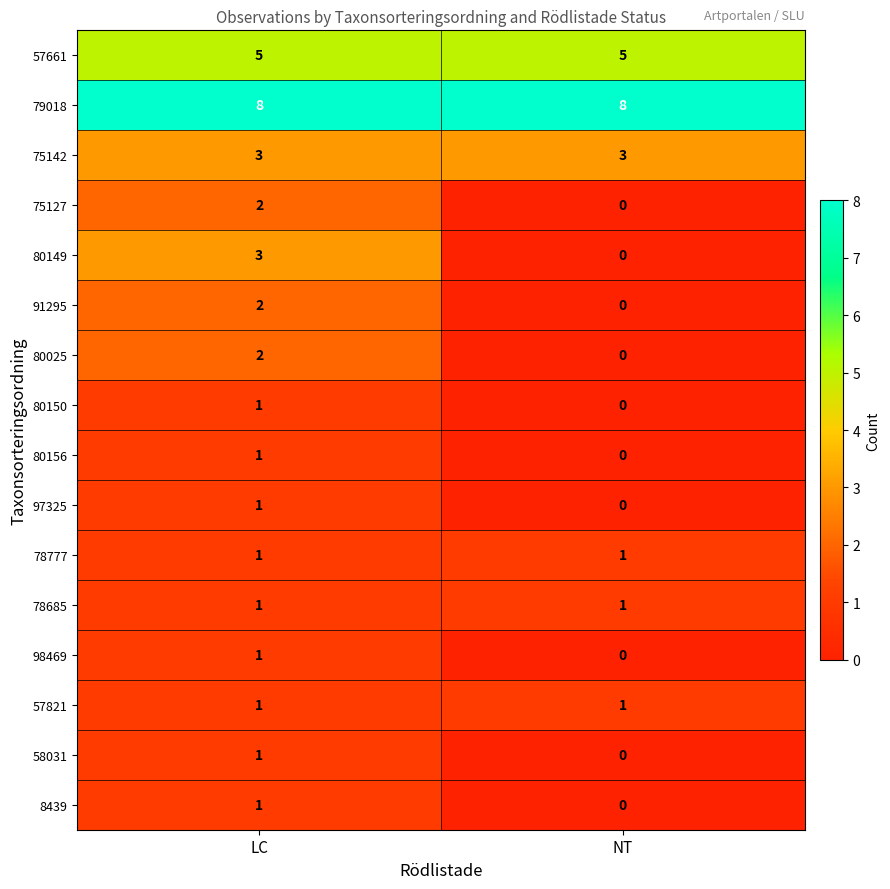

What is the sum of all 57661 values?

10